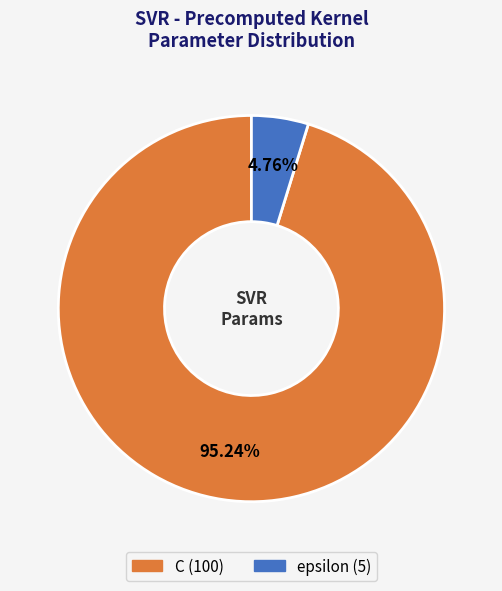

What is the smallest slice in the pie chart?

epsilon